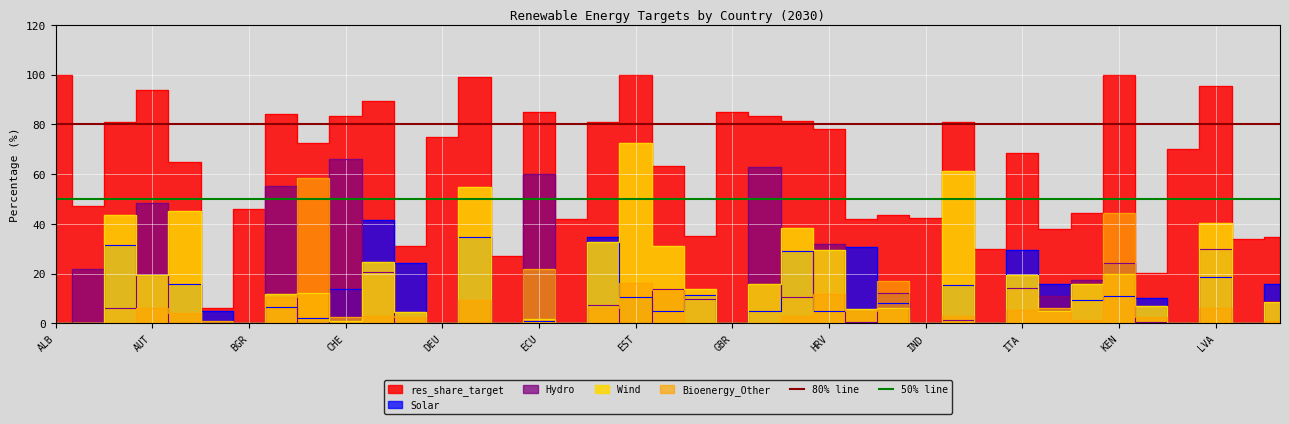

At which label is 80% line closest to 80?

ALB